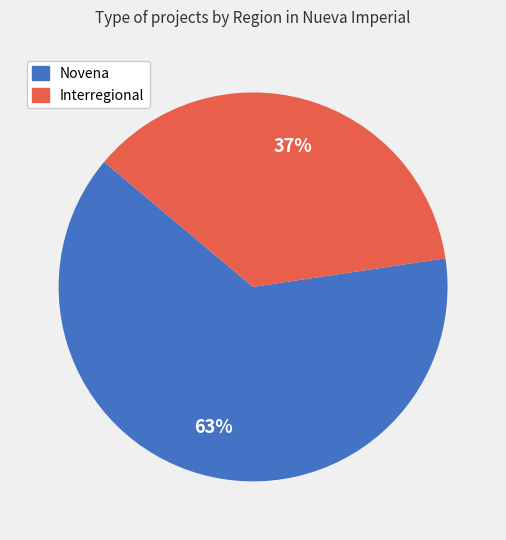

Combined, do Novena and Interregional account for over 50%?

Yes